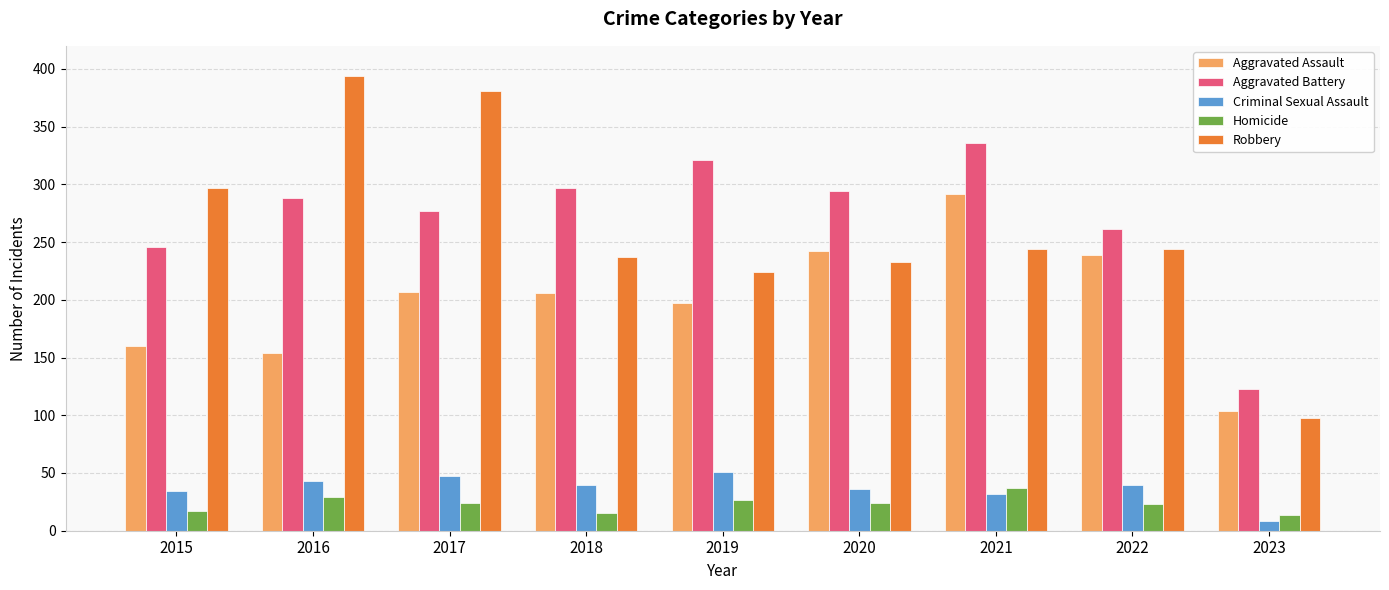

How many values in the Homicide series are below 24?

4